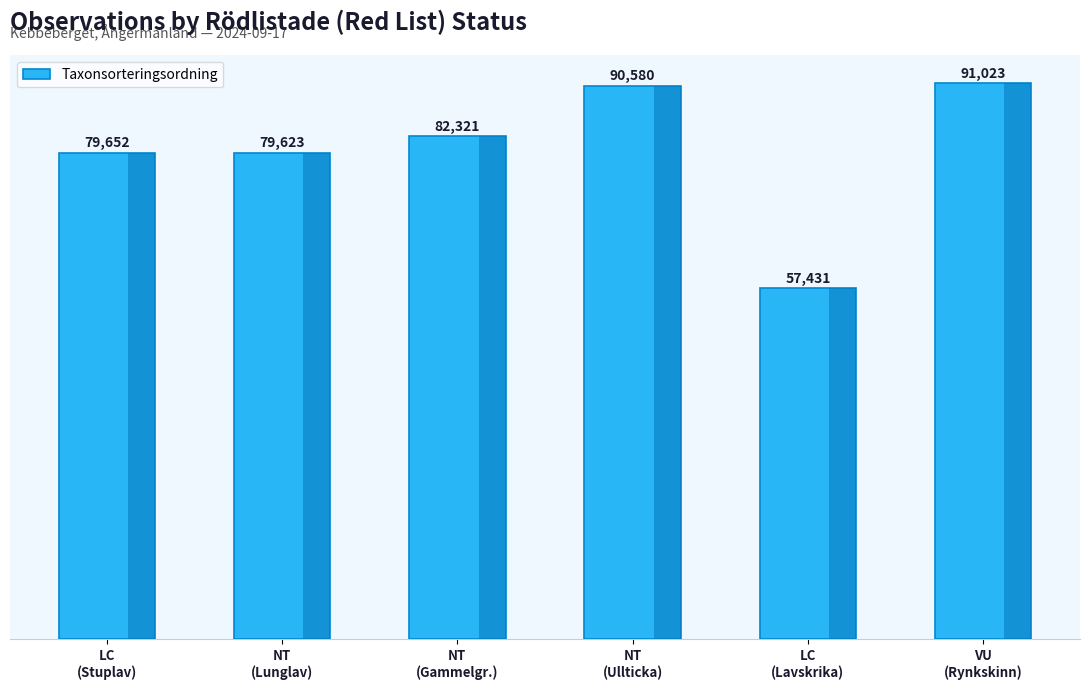

What is the change in value from LC
(Stuplav) to NT
(Gammelgr.)?

+2669